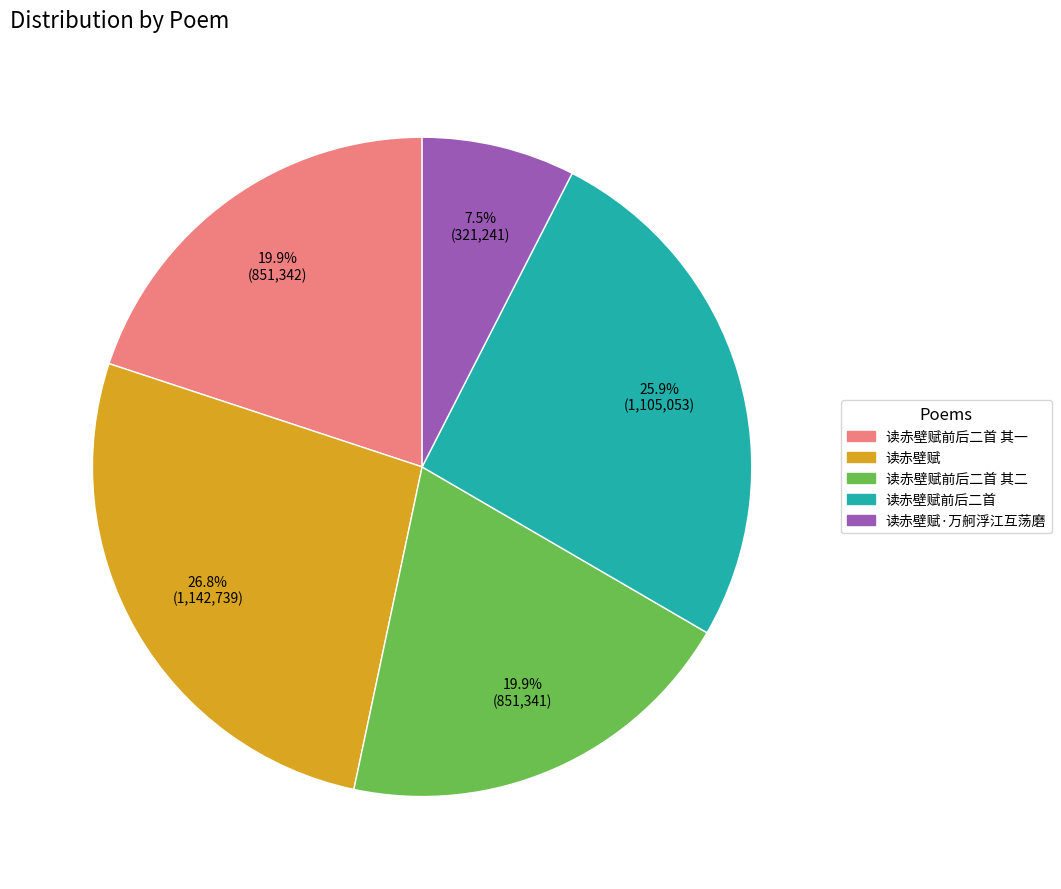

Is there any slice that represents more than half of the pie?

No